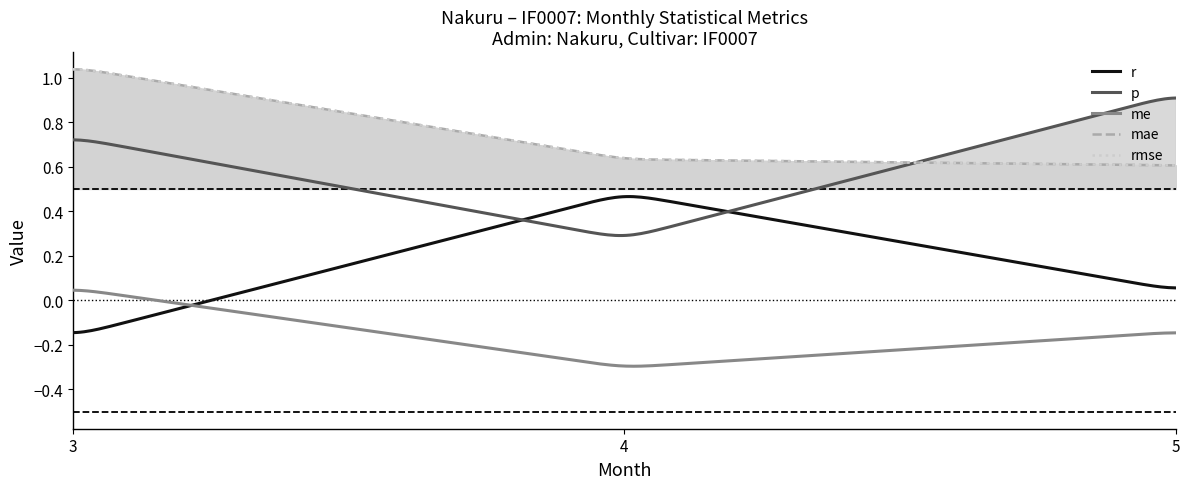

What is the value of the r point at the 1st from the left?

-0.2